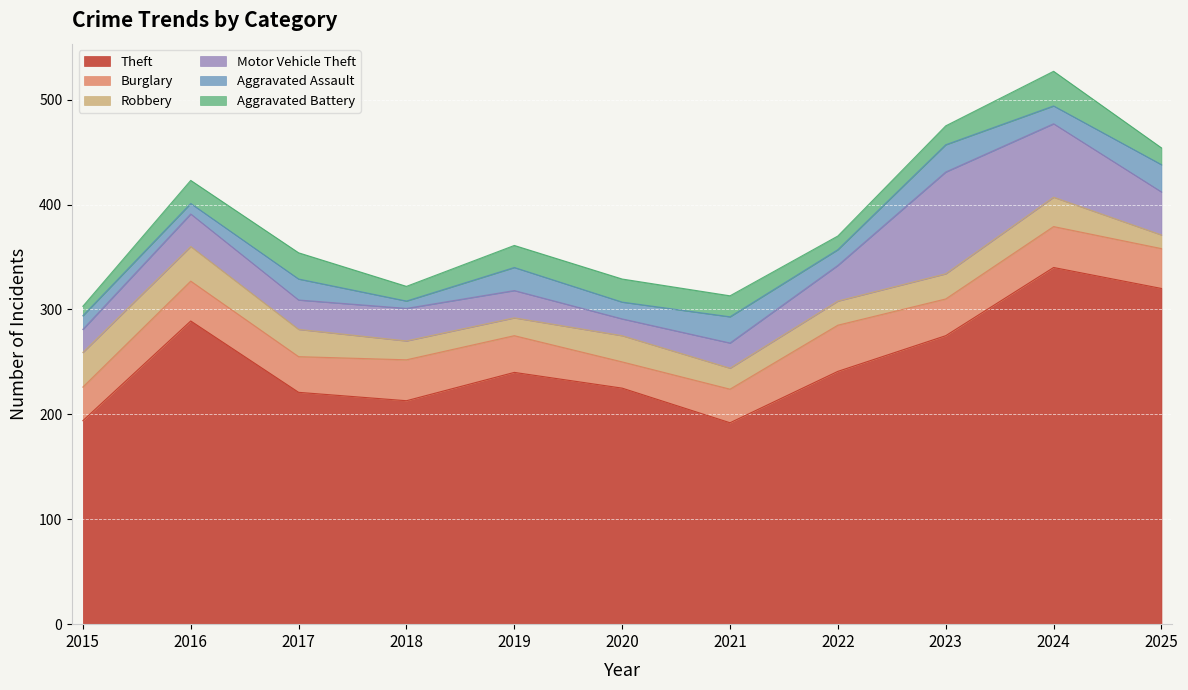

The value of Aggravated Battery at 2021 is 9. True or false?

False